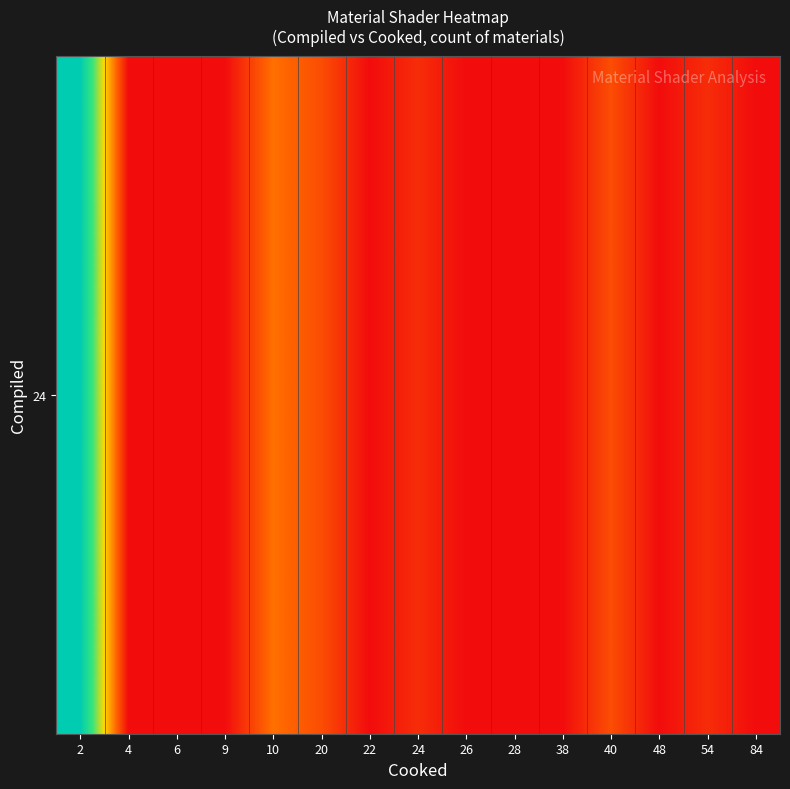

Which category has the highest value across all series?

2